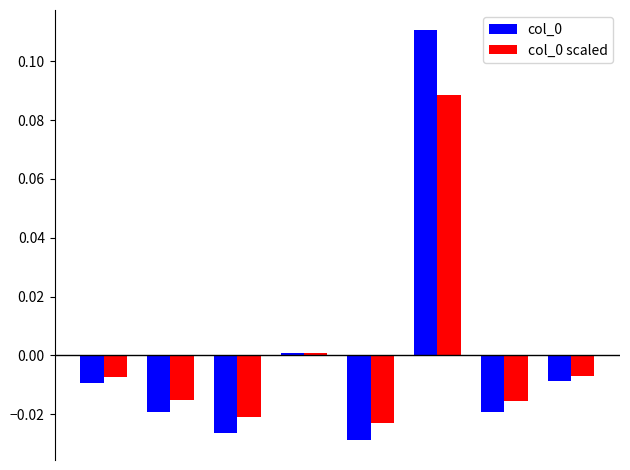

How many data points in col_0 are less than 0?

6